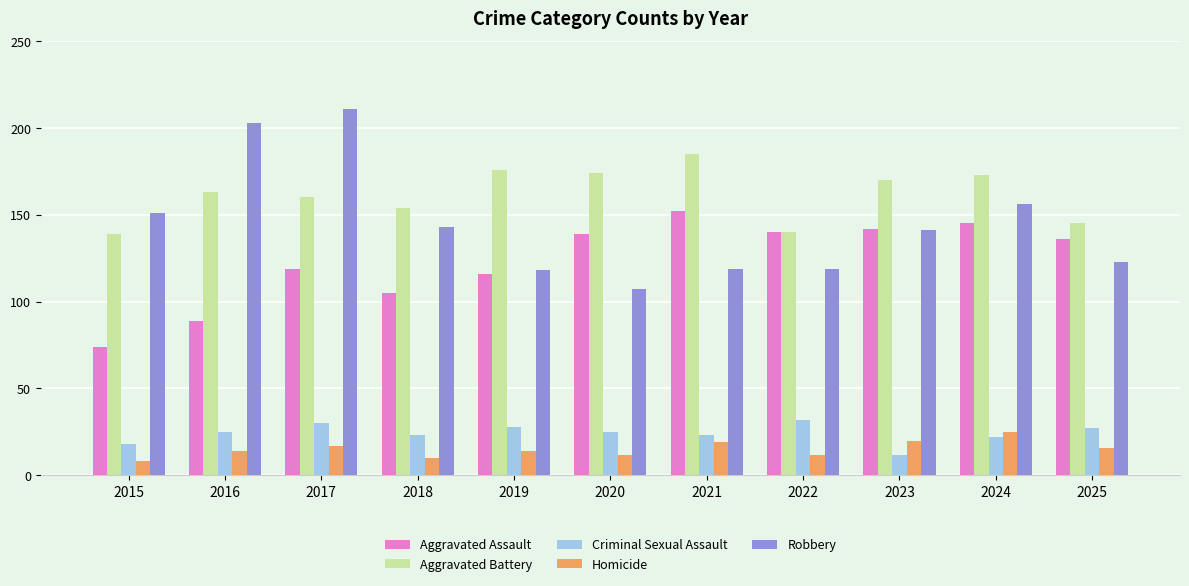

What is the difference between the highest and lowest values at 2015?

143